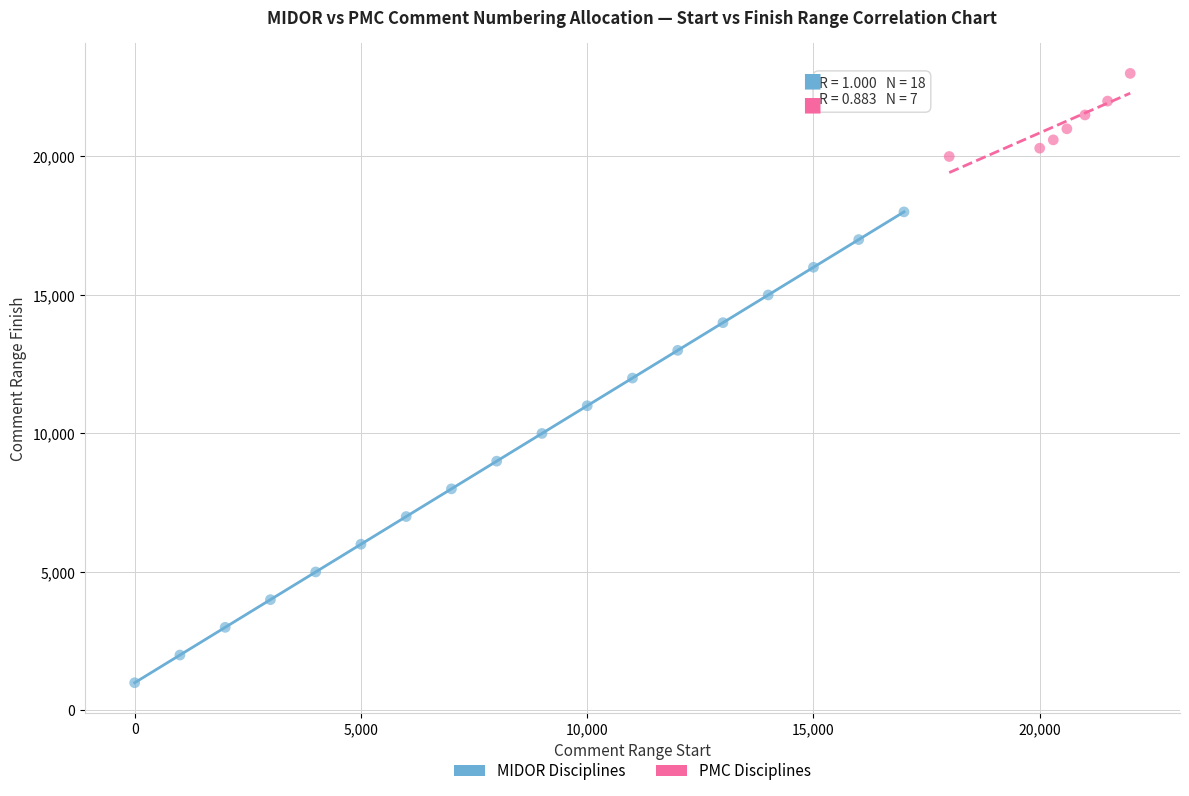

Which series has the widest spread of Y values?

MIDOR Disciplines